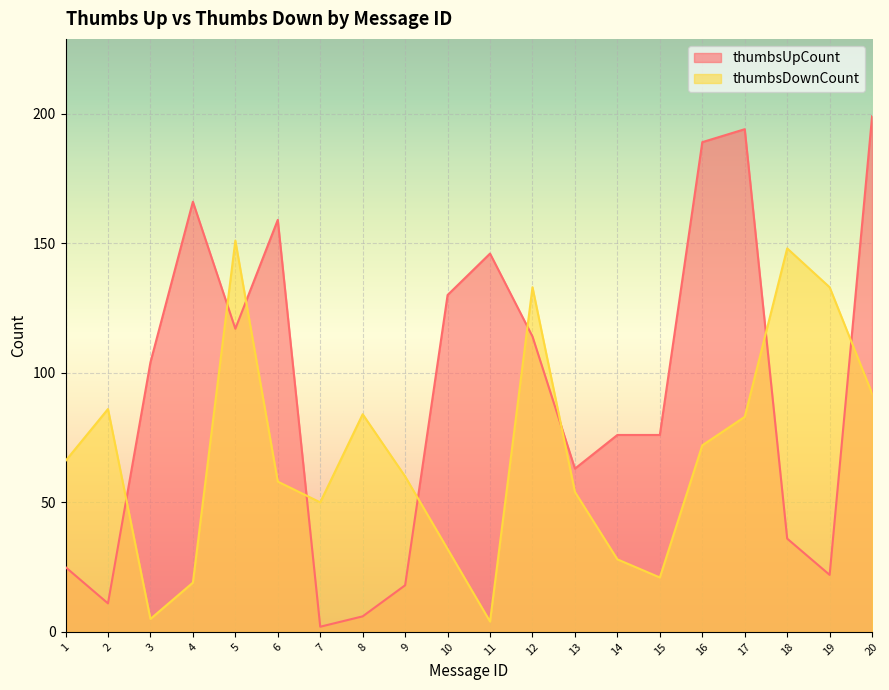

Between 14 and 16, which series saw the biggest shift?

thumbsUpCount